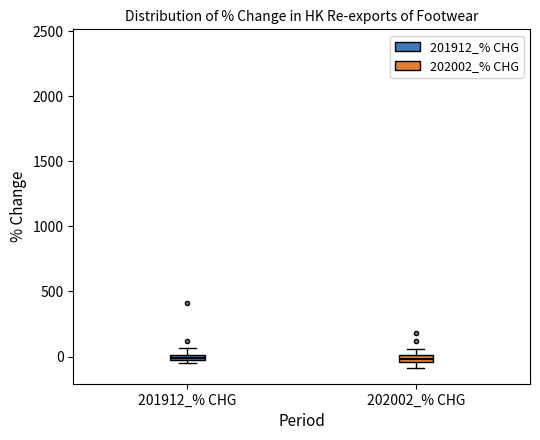

Where is the lower edge of the box for 201912_% CHG on the y-axis? The values are not printed on the chart, so give them approximately, as read against the axis.

-50